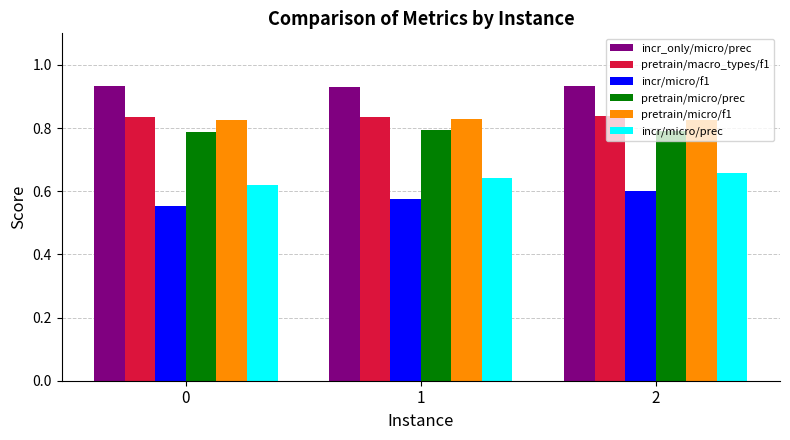

The value of pretrain/micro/f1 at 2 is 0.4. True or false?

False